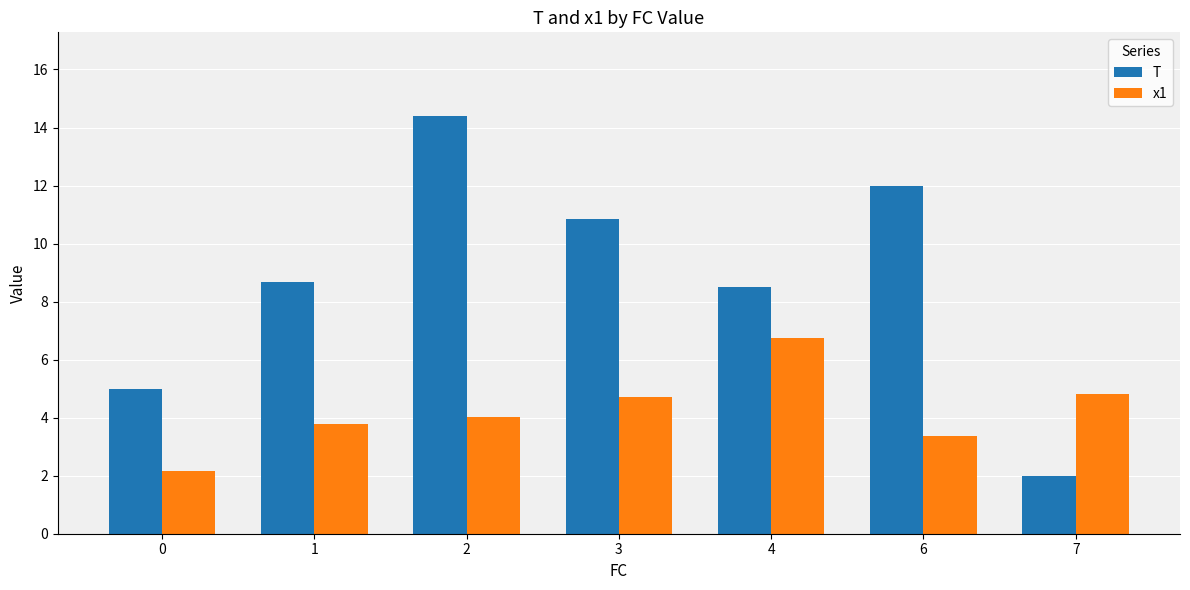

What is the maximum value shown in the chart?

14.4